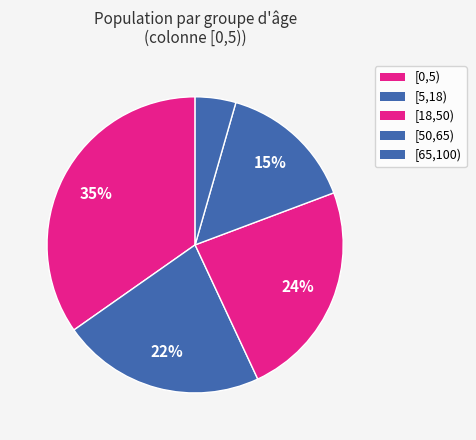

What is the smallest slice in the pie chart?

[65,100)